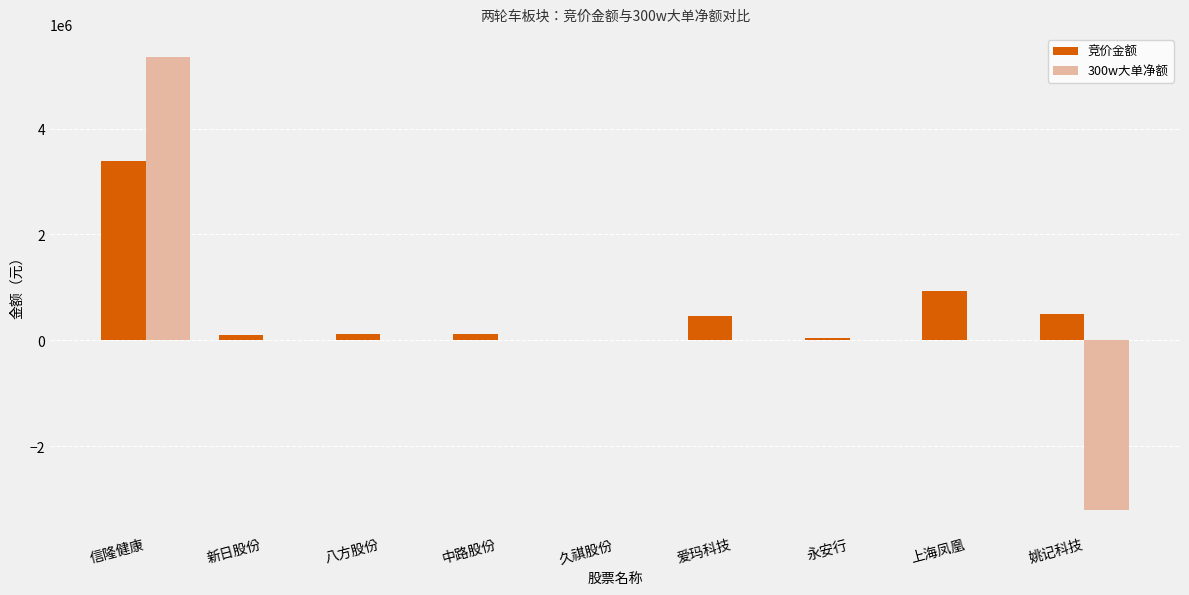

Which category has the highest value across all series?

信隆健康